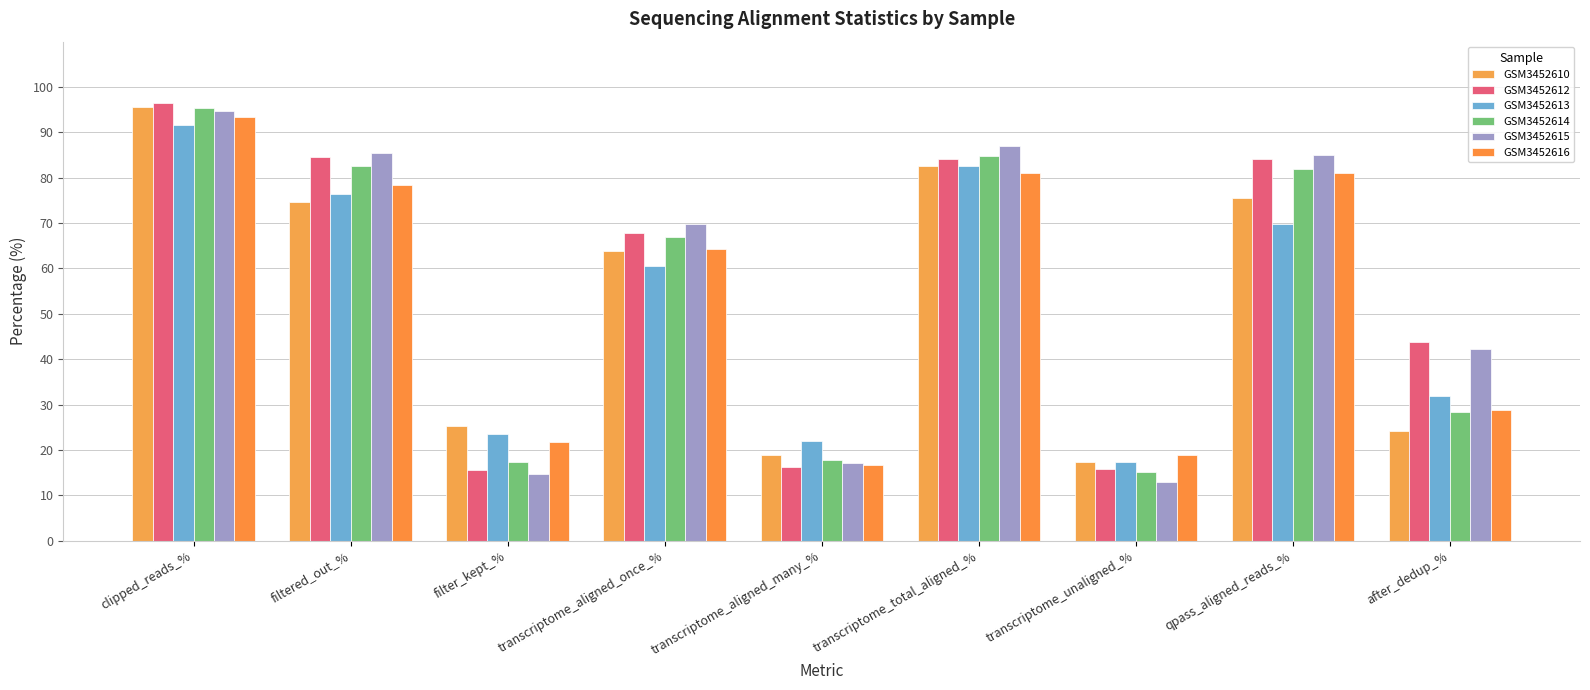

Reading left to right, what are all the values shown in this chart?

GSM3452610: 95.7	74.6	25.4	63.8	18.8	82.6	17.4	75.6	24.2
GSM3452612: 96.6	84.5	15.5	67.9	16.2	84.1	15.9	84.0	43.7
GSM3452613: 91.7	76.5	23.5	60.6	22.0	82.6	17.4	69.8	31.9
GSM3452614: 95.3	82.6	17.4	67.0	17.8	84.8	15.2	81.9	28.5
GSM3452615: 94.8	85.4	14.6	69.8	17.1	87.0	13.0	85.1	42.2
GSM3452616: 93.5	78.3	21.7	64.3	16.7	81.1	18.9	81.0	28.8